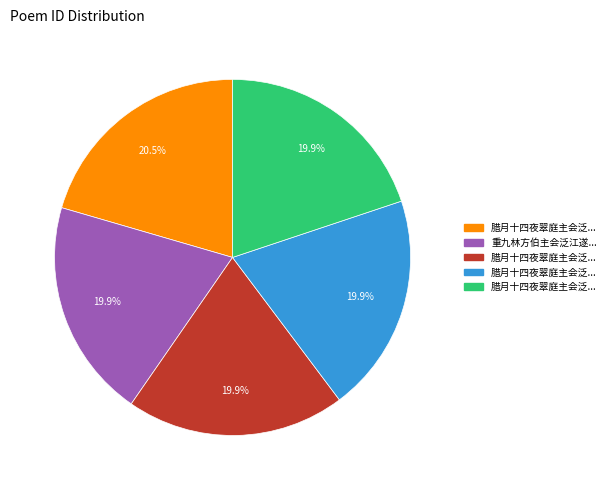

Is there a majority slice in this chart?

No